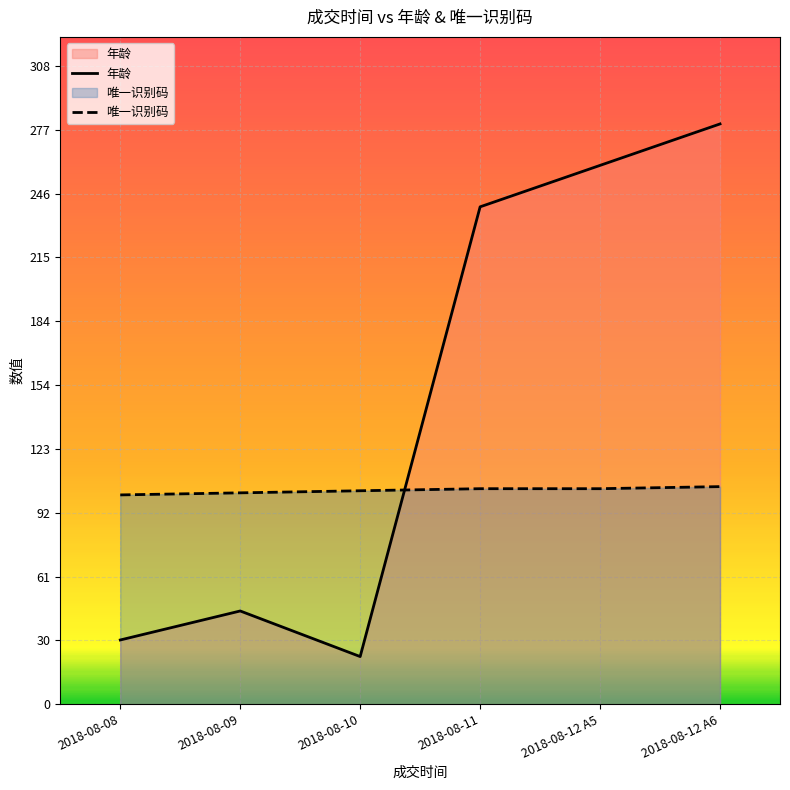

Reading left to right, what are all the values shown in this chart?

年龄: 2018-08-08=31	2018-08-09=45	2018-08-10=23	2018-08-11=240	2018-08-12 A5=260	2018-08-12 A6=280
唯一识别码: 2018-08-08=101	2018-08-09=102	2018-08-10=103	2018-08-11=104	2018-08-12 A5=104	2018-08-12 A6=105